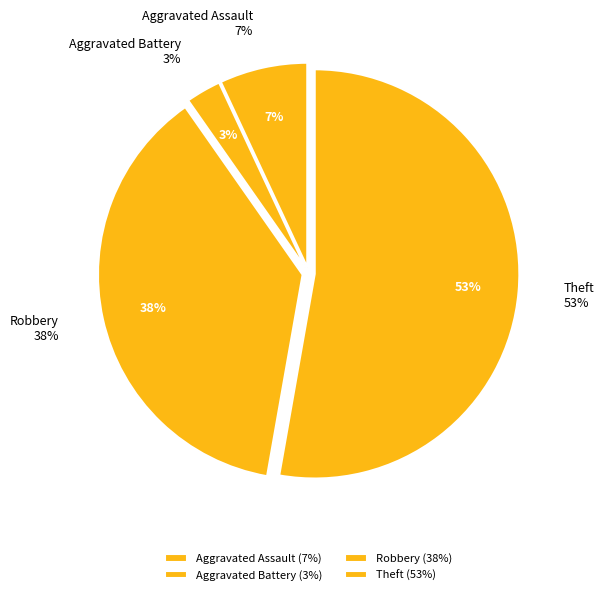

True or false: Aggravated Battery accounts for 3% of the total.

True